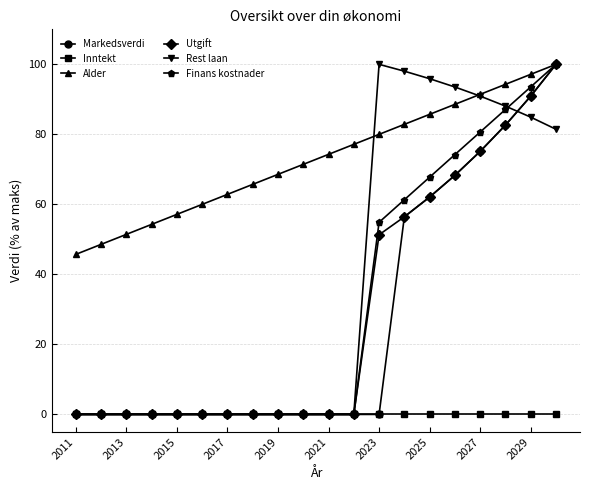

What is the maximum value for Finans kostnader?

100.0